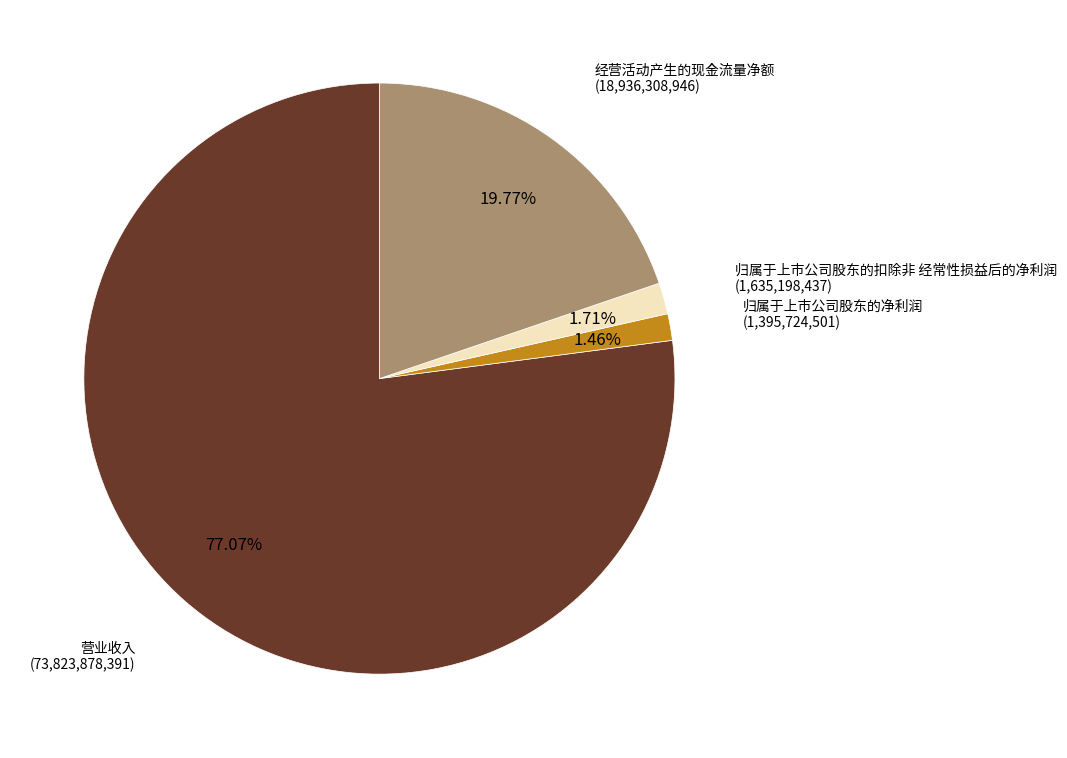

How many slices are in this pie chart?

4